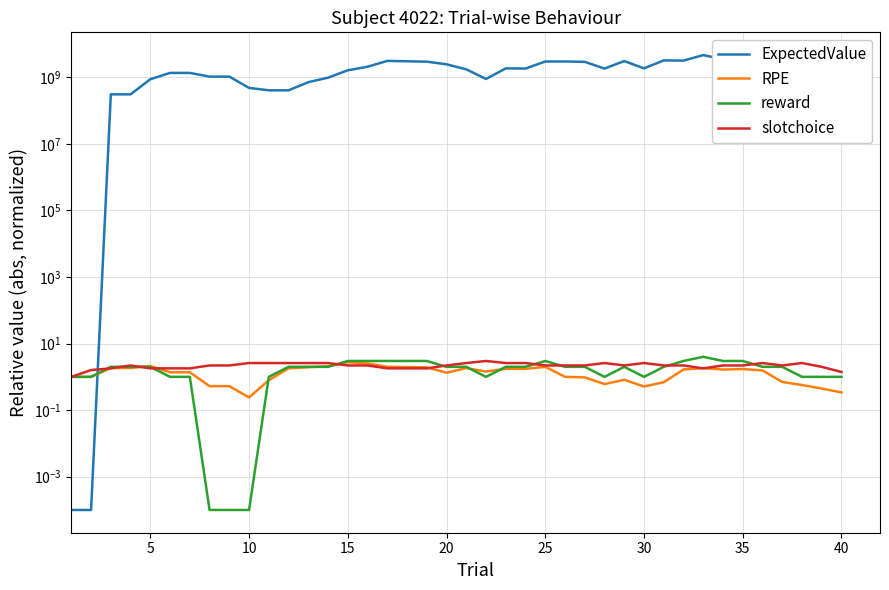

Is this an area chart (filled region under the line)?

No